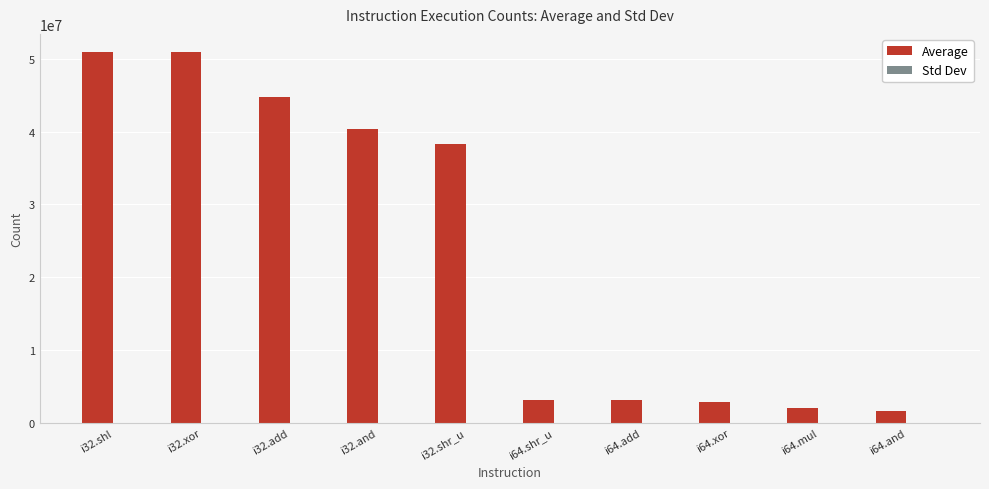

Which series changed the most between i32.shr_u and i64.shr_u?

Average